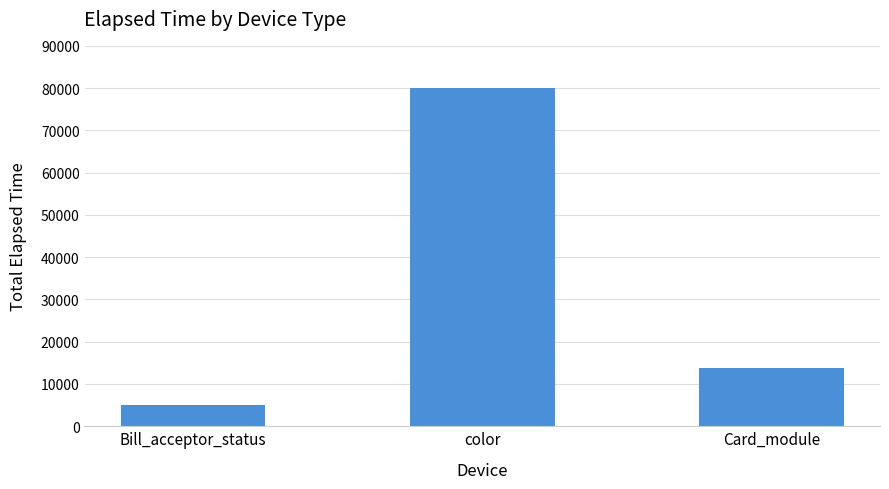

What is the approximate value at Card_module, to the nearest 50?

13750